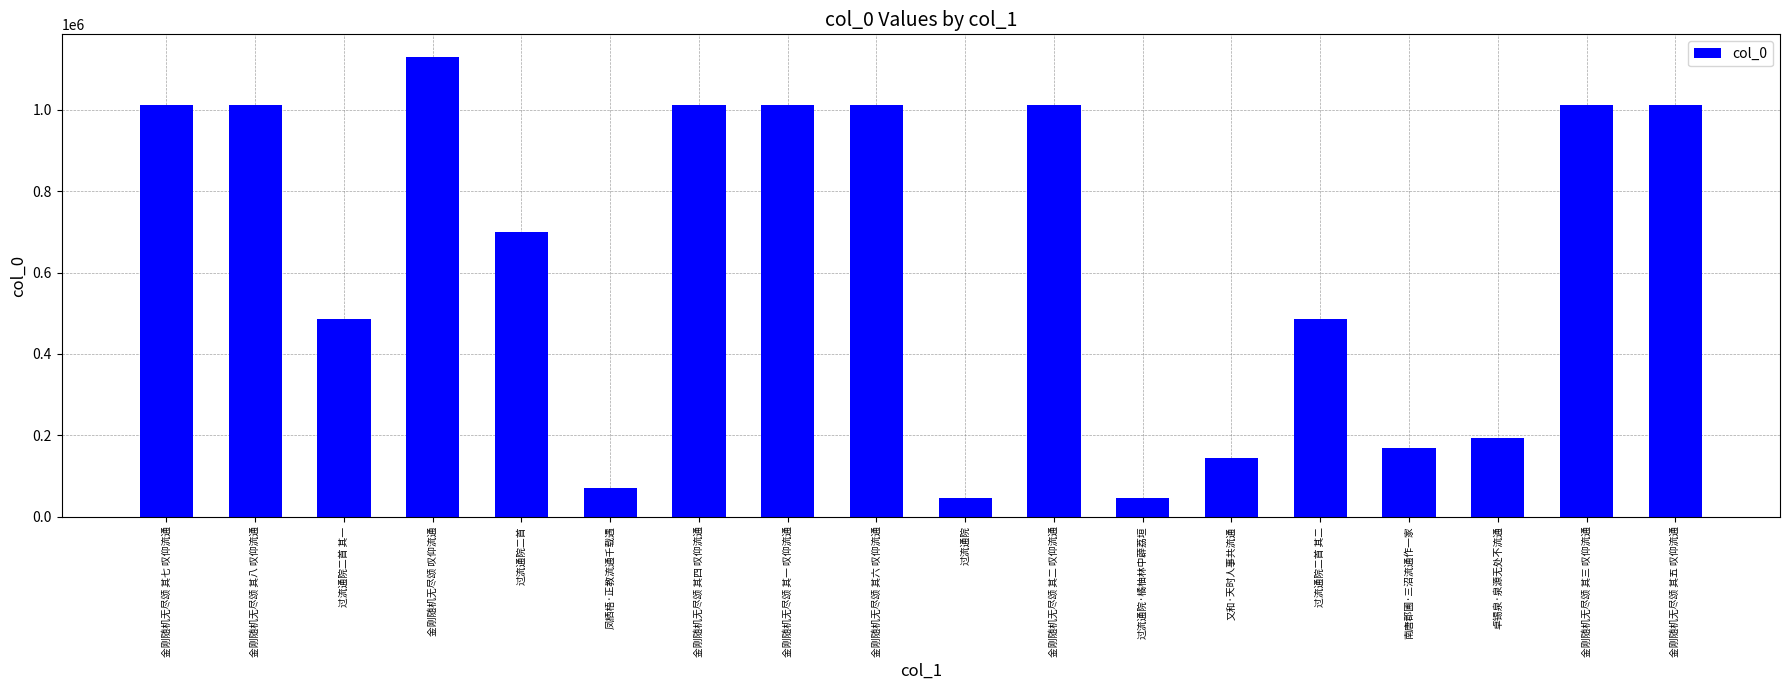

Which category has the highest value across all series?

金刚随机无尽颂 叹仰流通